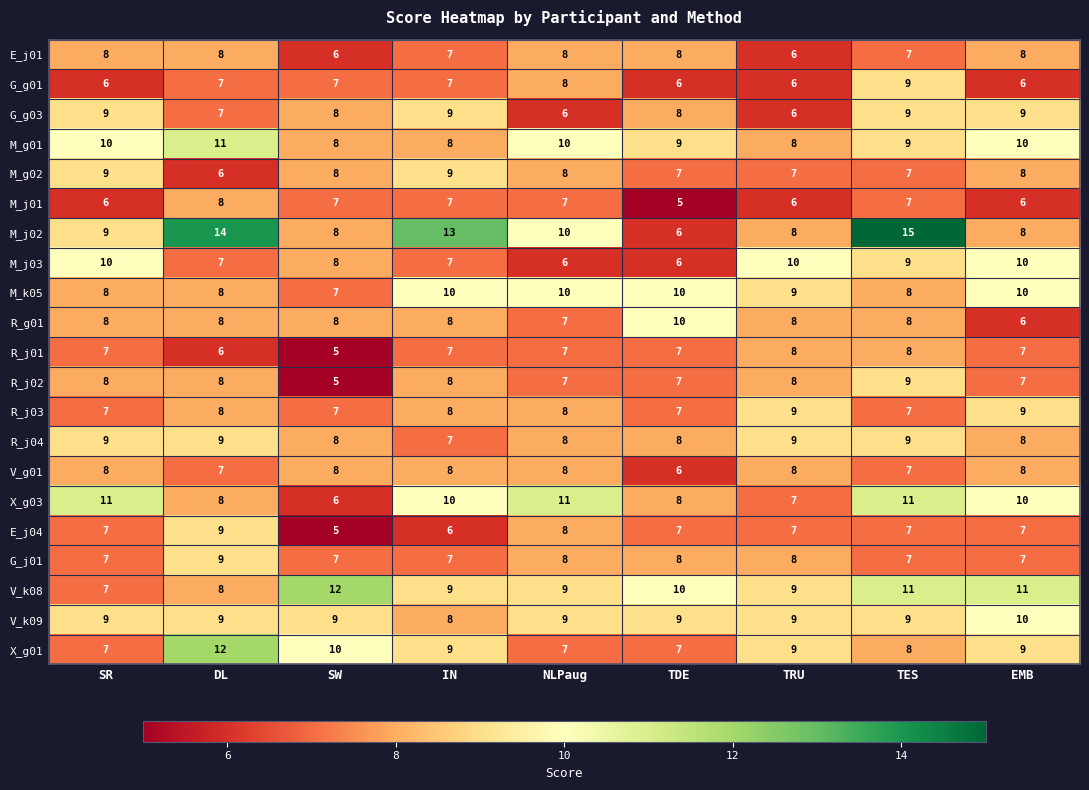

What is the highest value of the M_j02 series?

15